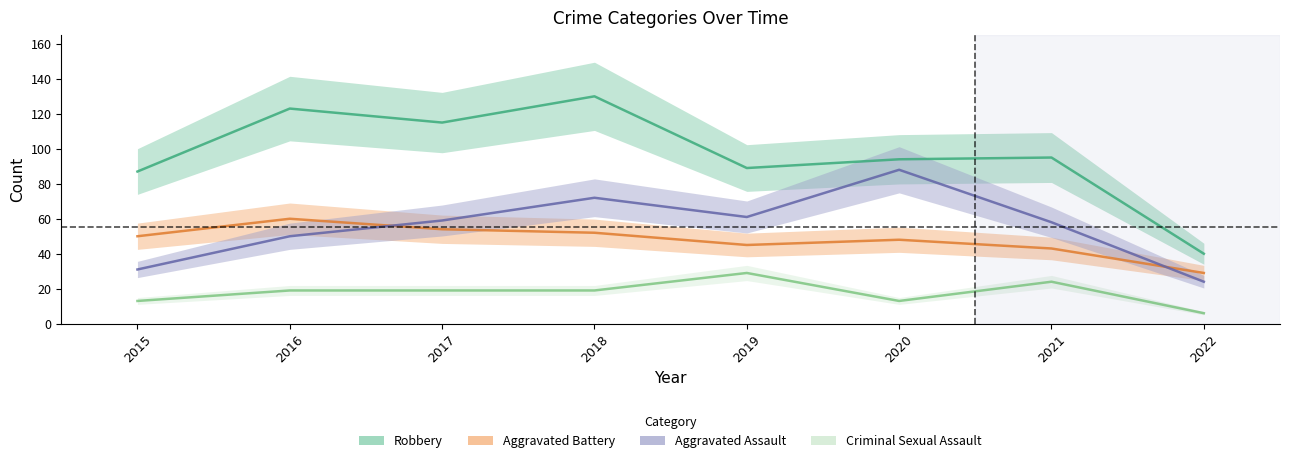

Which has a higher value, 2021 or 2017?

2017